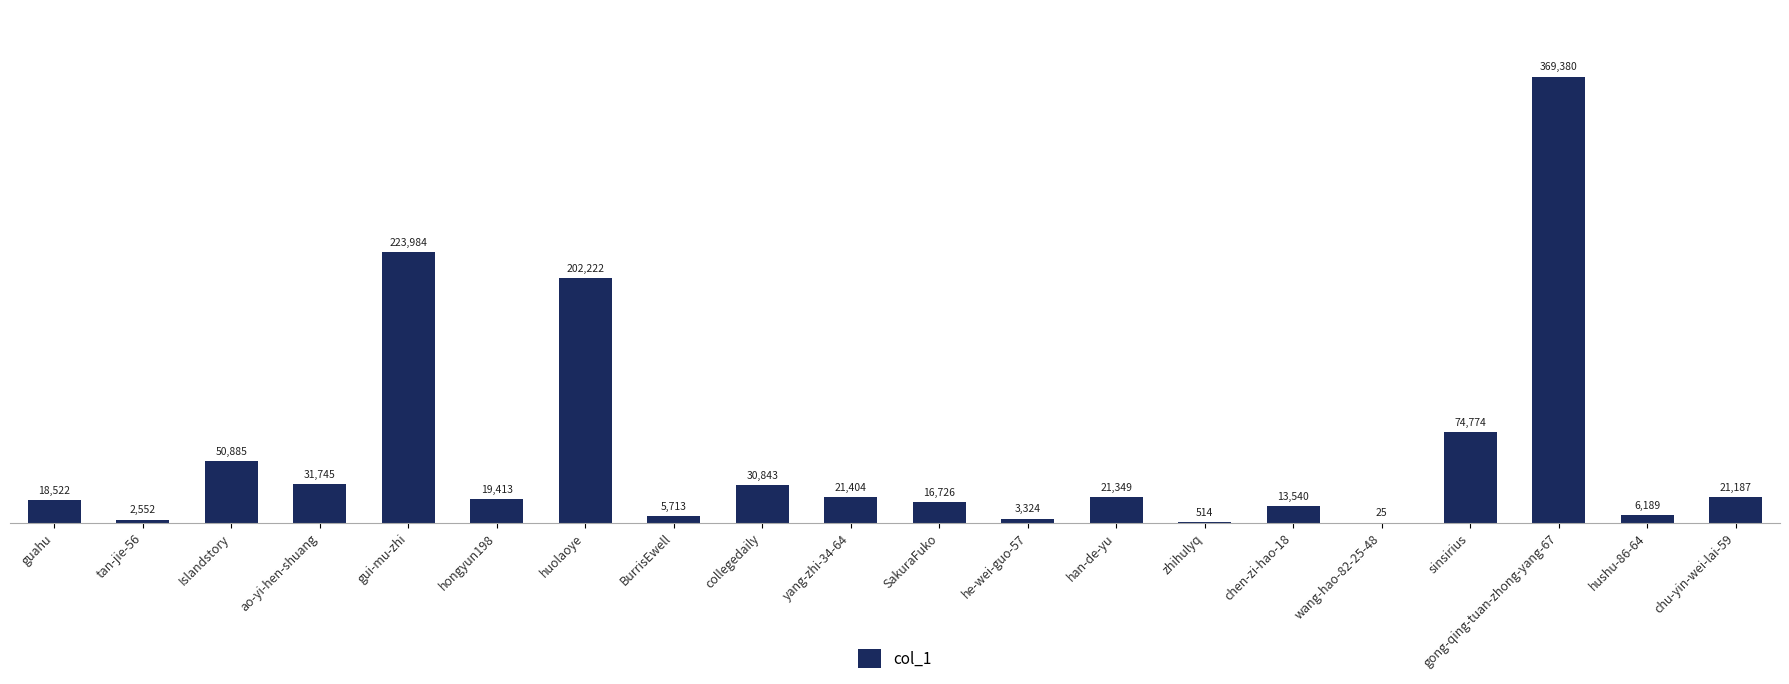

What is the ratio of the value at zhihulyq to the value at he-wei-guo-57?

0.2